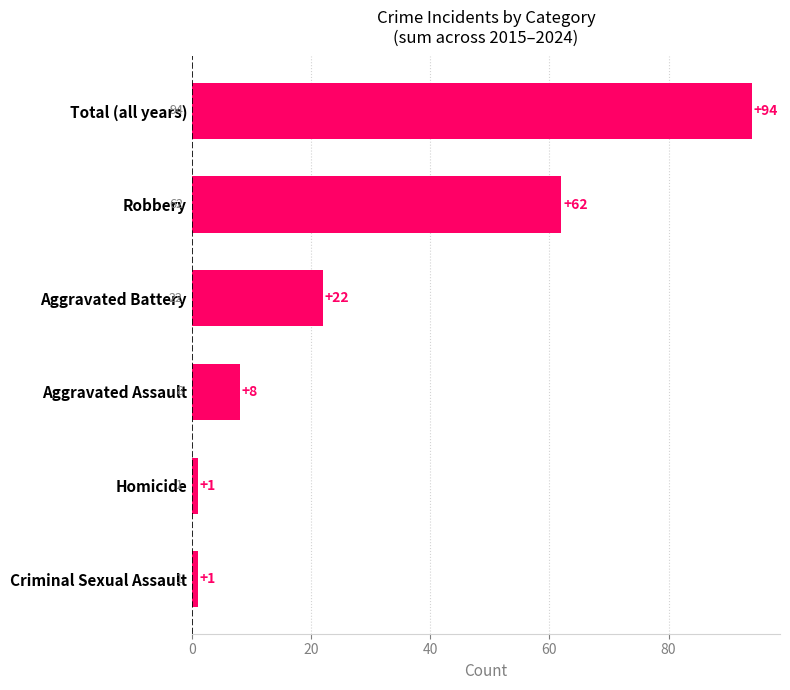

What is the greatest value displayed?

94